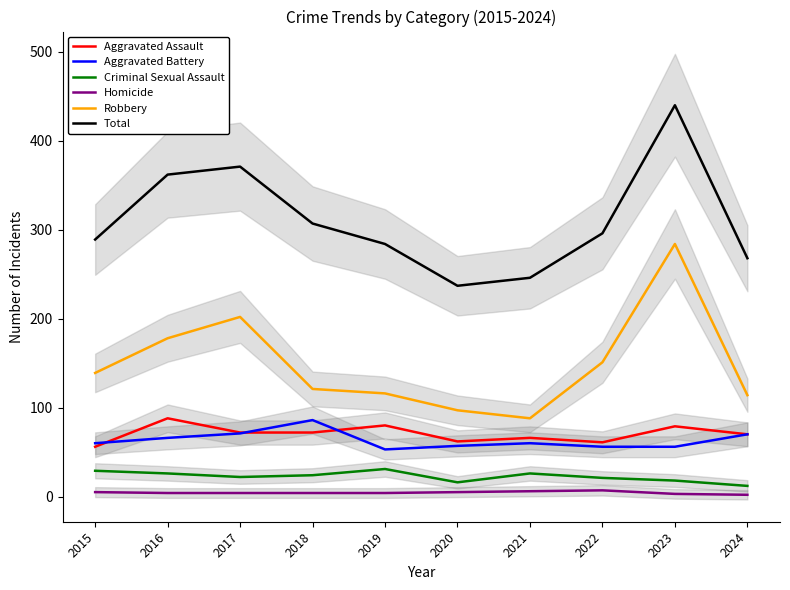

Between 2020 and 2022, which is larger?

2020